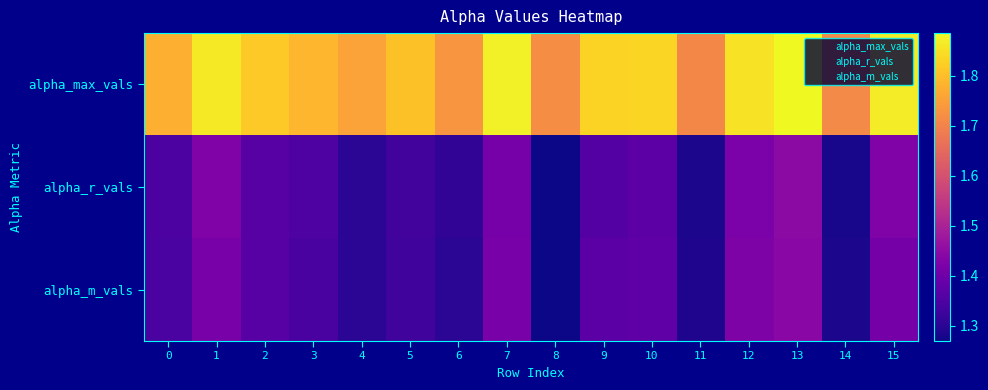

Reading right to left, extract all data points from this chart.

alpha_max_vals: 15=1.9	14=1.7	13=1.9	12=1.9	11=1.7	10=1.8	9=1.8	8=1.7	7=1.9	6=1.7	5=1.8	4=1.8	3=1.8	2=1.8	1=1.9	0=1.8
alpha_r_vals: 15=1.4	14=1.3	13=1.4	12=1.4	11=1.3	10=1.4	9=1.4	8=1.3	7=1.4	6=1.3	5=1.3	4=1.3	3=1.4	2=1.4	1=1.4	0=1.3
alpha_m_vals: 15=1.4	14=1.3	13=1.4	12=1.4	11=1.3	10=1.4	9=1.4	8=1.3	7=1.4	6=1.3	5=1.3	4=1.3	3=1.3	2=1.4	1=1.4	0=1.3